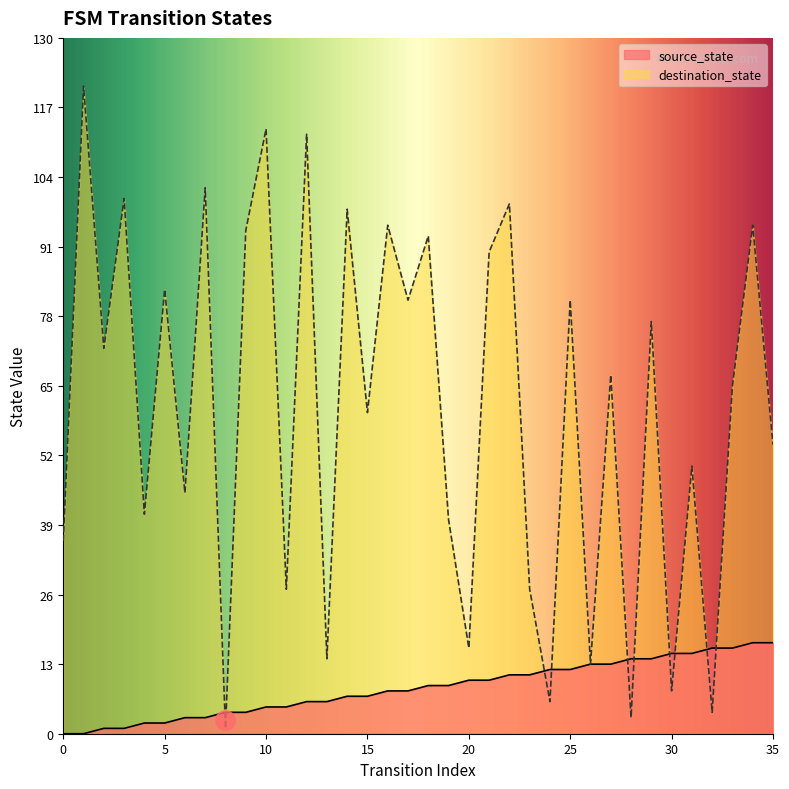

What is the sum of the destination_state values at 21 and 22?

189